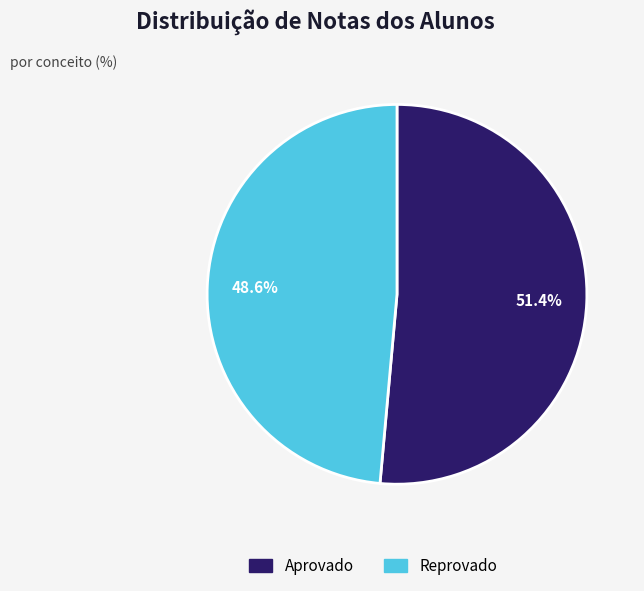

What is the total percentage of Aprovado and Reprovado?

100.0%